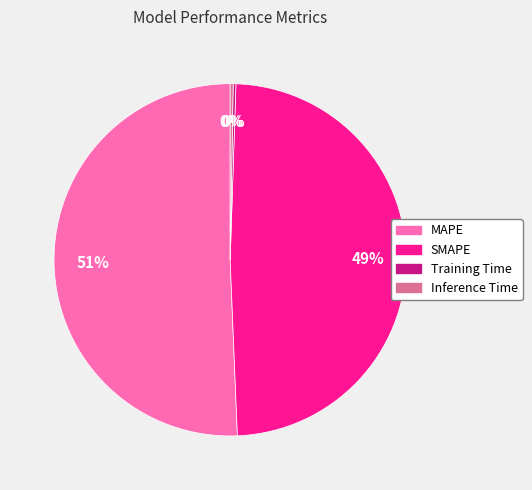

Is it true that SMAPE is 43% of the pie?

False